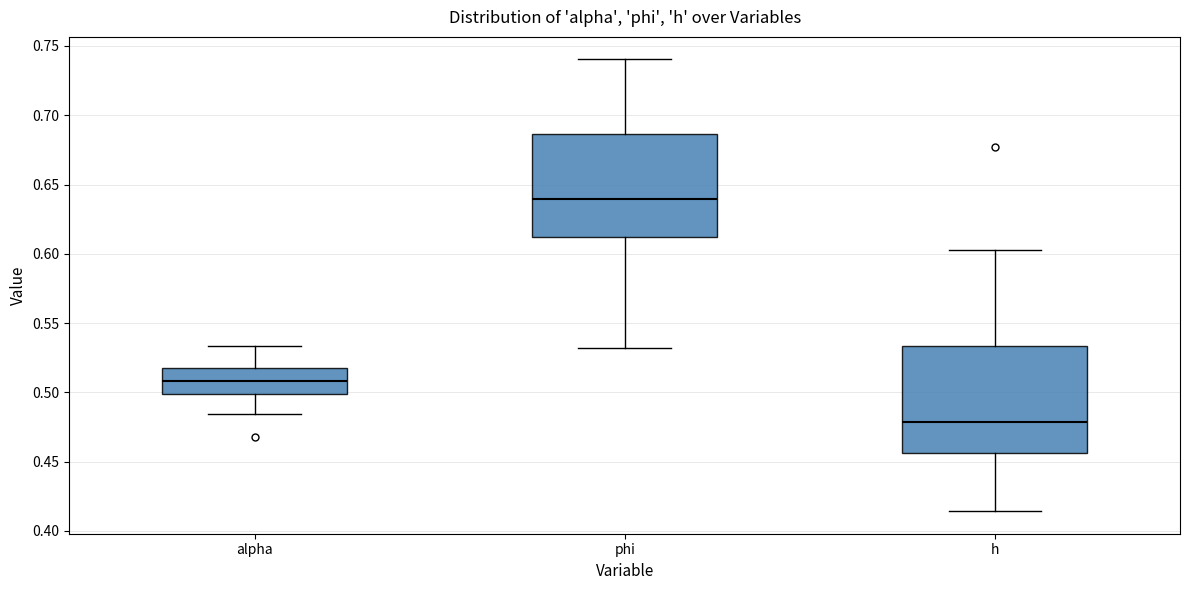

Reading left to right, read every box against the y-axis: the position of its median line, the range the box covers, and the ends of its whiskers. The values are not printed on the chart, so give them approximately, as read against the axis.

alpha: median 0.510, box 0.500 to 0.520, whiskers 0.485 to 0.535
phi: median 0.640, box 0.610 to 0.685, whiskers 0.530 to 0.740
h: median 0.480, box 0.455 to 0.535, whiskers 0.415 to 0.605